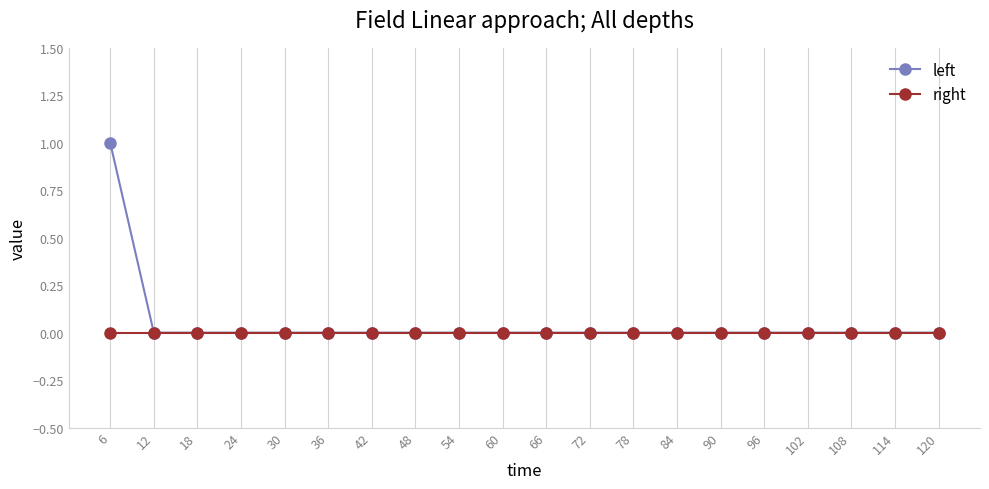

At which category is the sum across all series the highest?

6